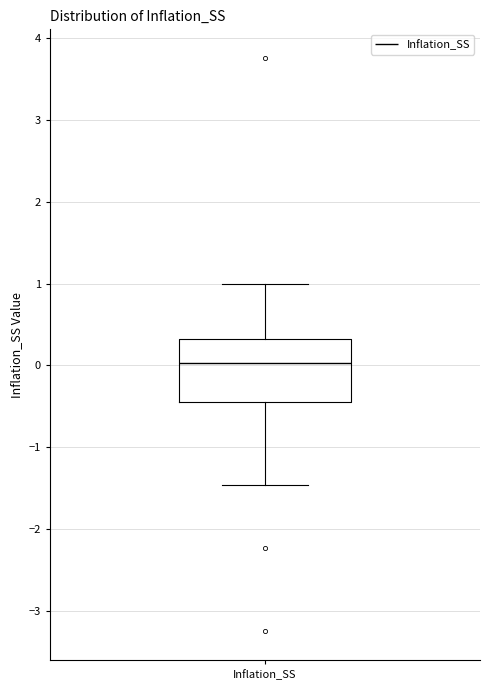

Read this box plot against the y-axis: the position of the median line, the range covered by the box, and the ends of both whiskers. The values are not printed on the chart, so give them approximately, as read against the axis.

median 0.0, box -0.4 to 0.3, whiskers -1.5 to 1.0